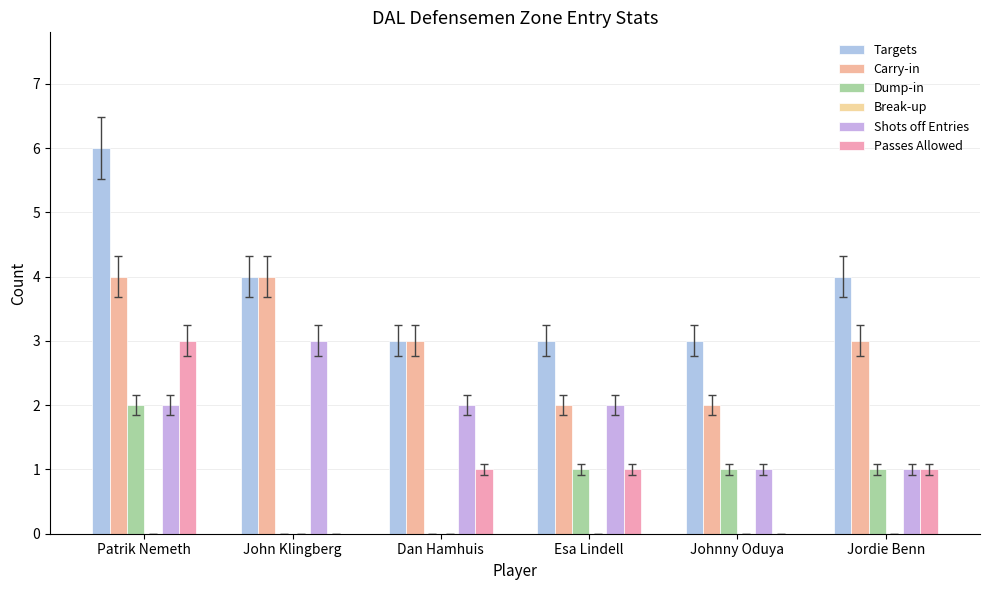

Reading left to right, transcribe all the data shown in this chart.

Targets: 6	4	3	3	3	4
Carry-in: 4	4	3	2	2	3
Dump-in: 2	0	0	1	1	1
Break-up: 0	0	0	0	0	0
Shots off Entries: 2	3	2	2	1	1
Passes Allowed: 3	0	1	1	0	1